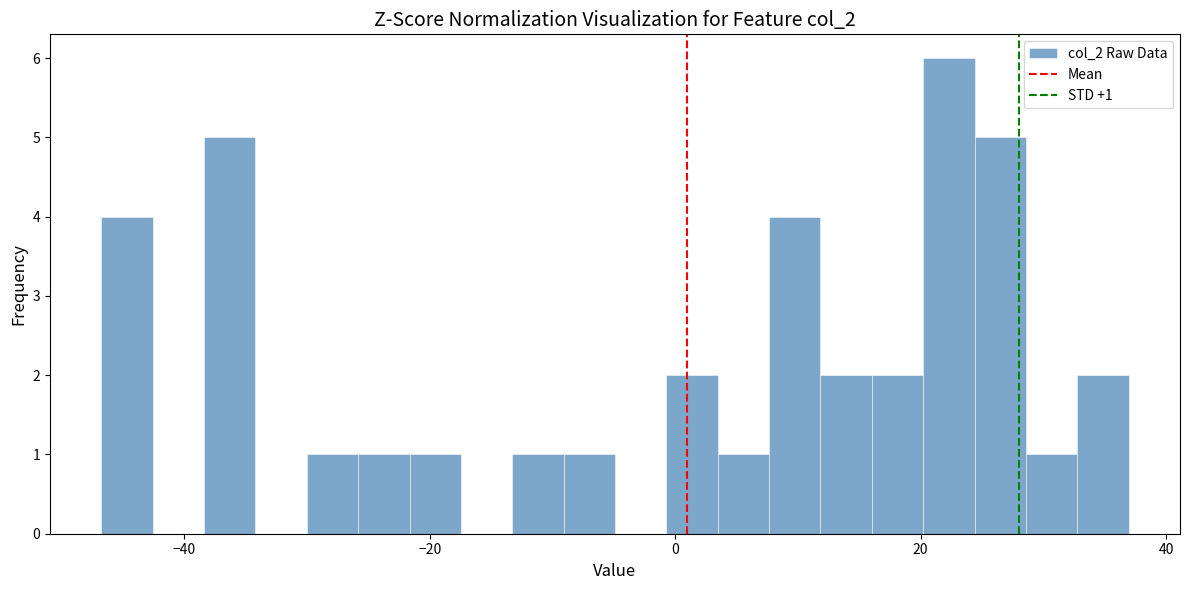

Read against the x-axis, roughly where is the centre of the tallest bar?

22